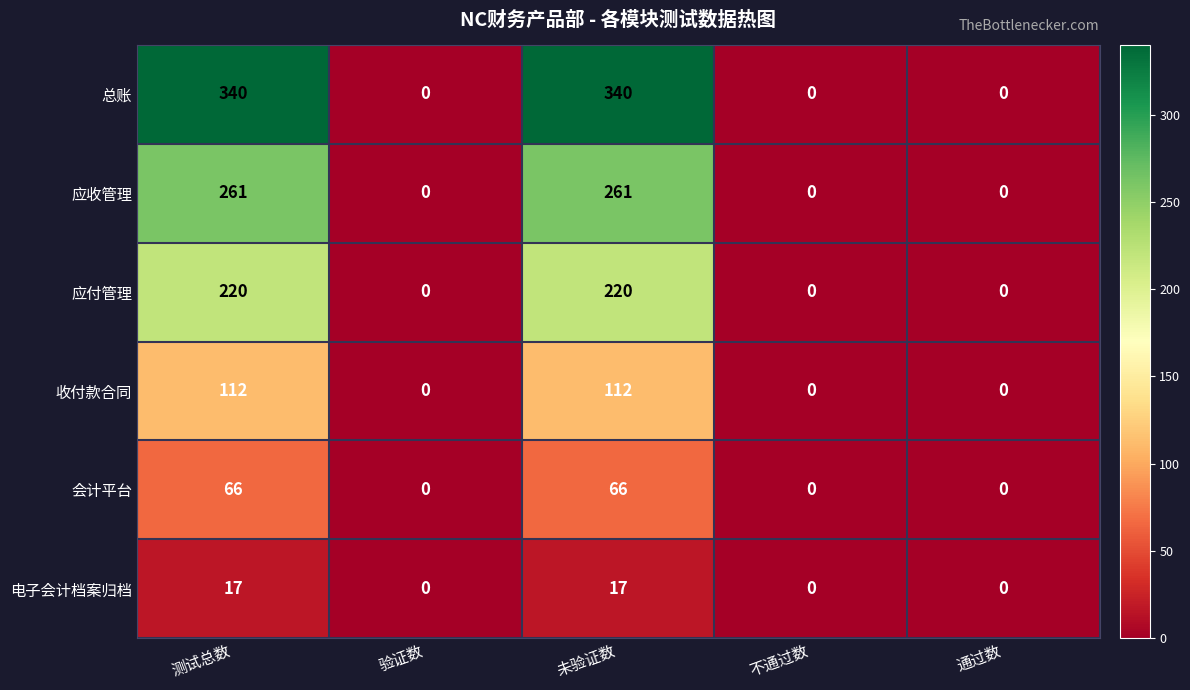

True or false: 应收管理 has a value of 0 at 通过数.

True